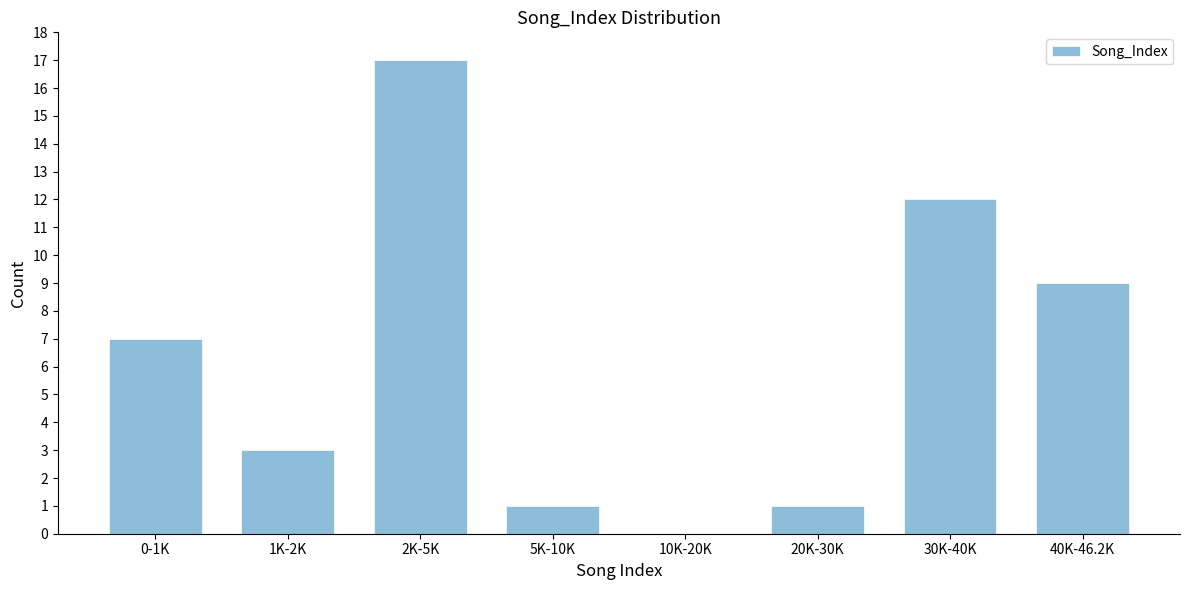

Reading left to right, what are all the values shown in this chart?

0-1K=7	1K-2K=3	2K-5K=17	5K-10K=1	10K-20K=0	20K-30K=1	30K-40K=12	40K-46.2K=9